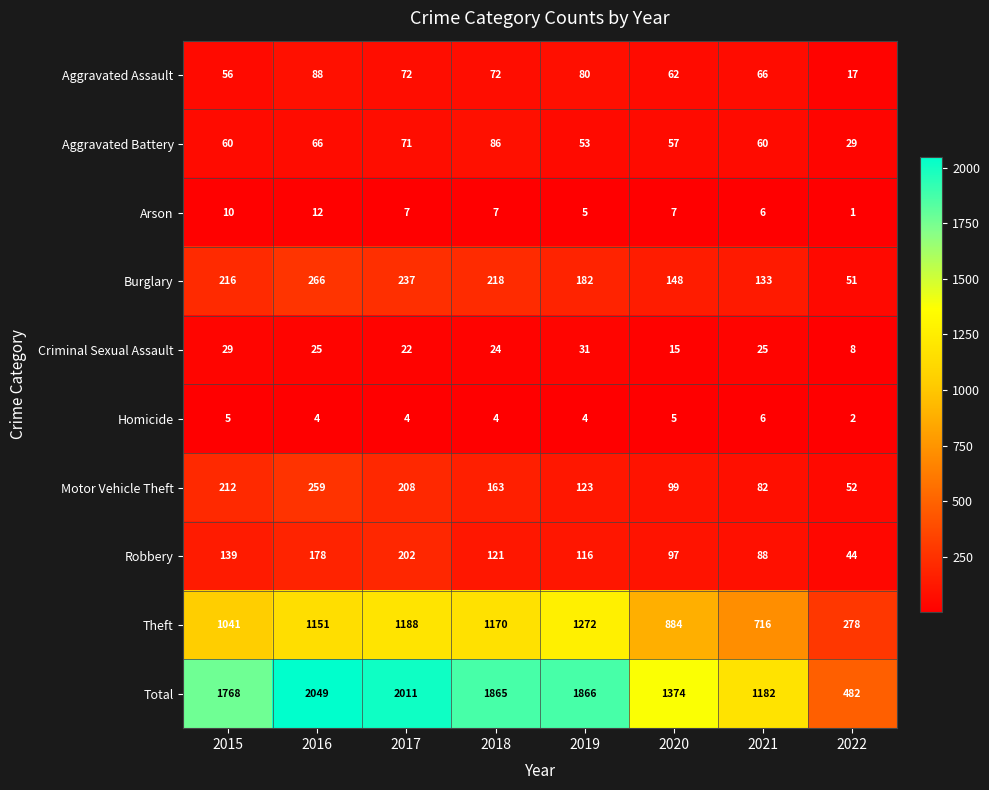

Which category has the lowest value in the Total series?

2022